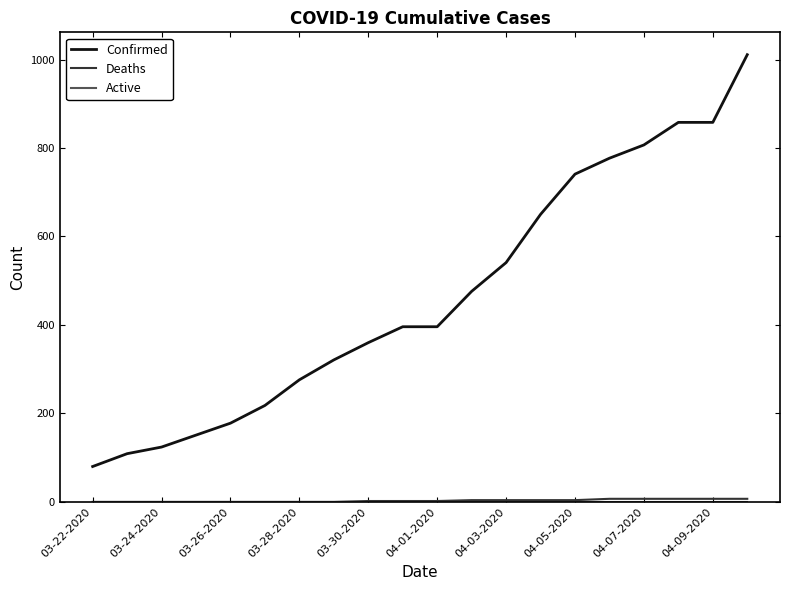

Which series has the largest total across all categories?

Confirmed